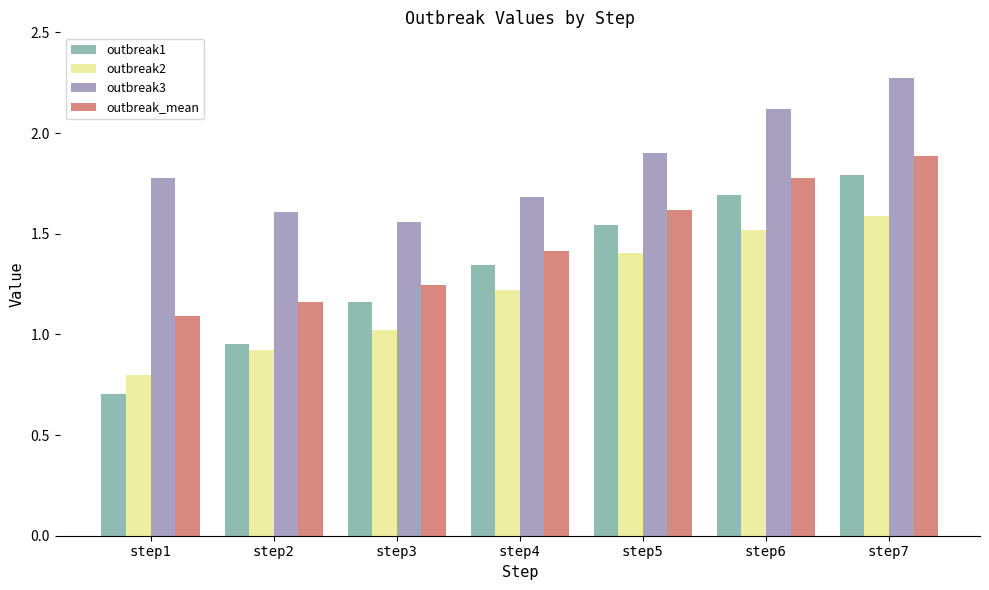

How many bars are there in each group?

4